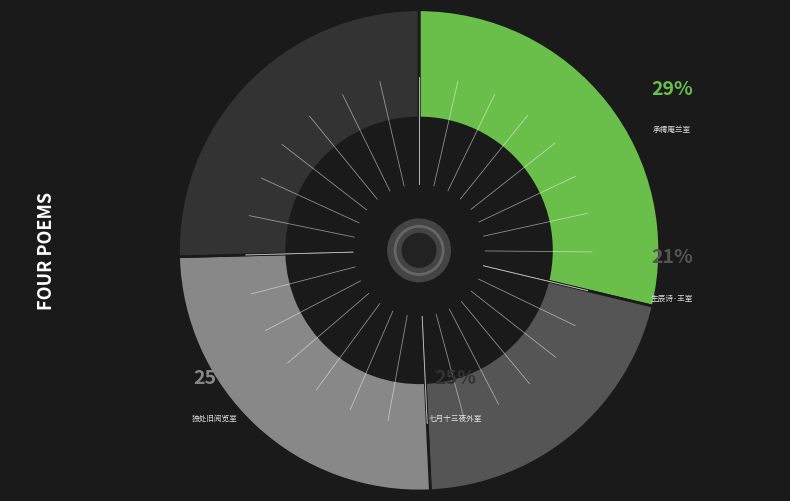

What is the smallest slice in the pie chart?

生辰诗·勤劳王室见周公